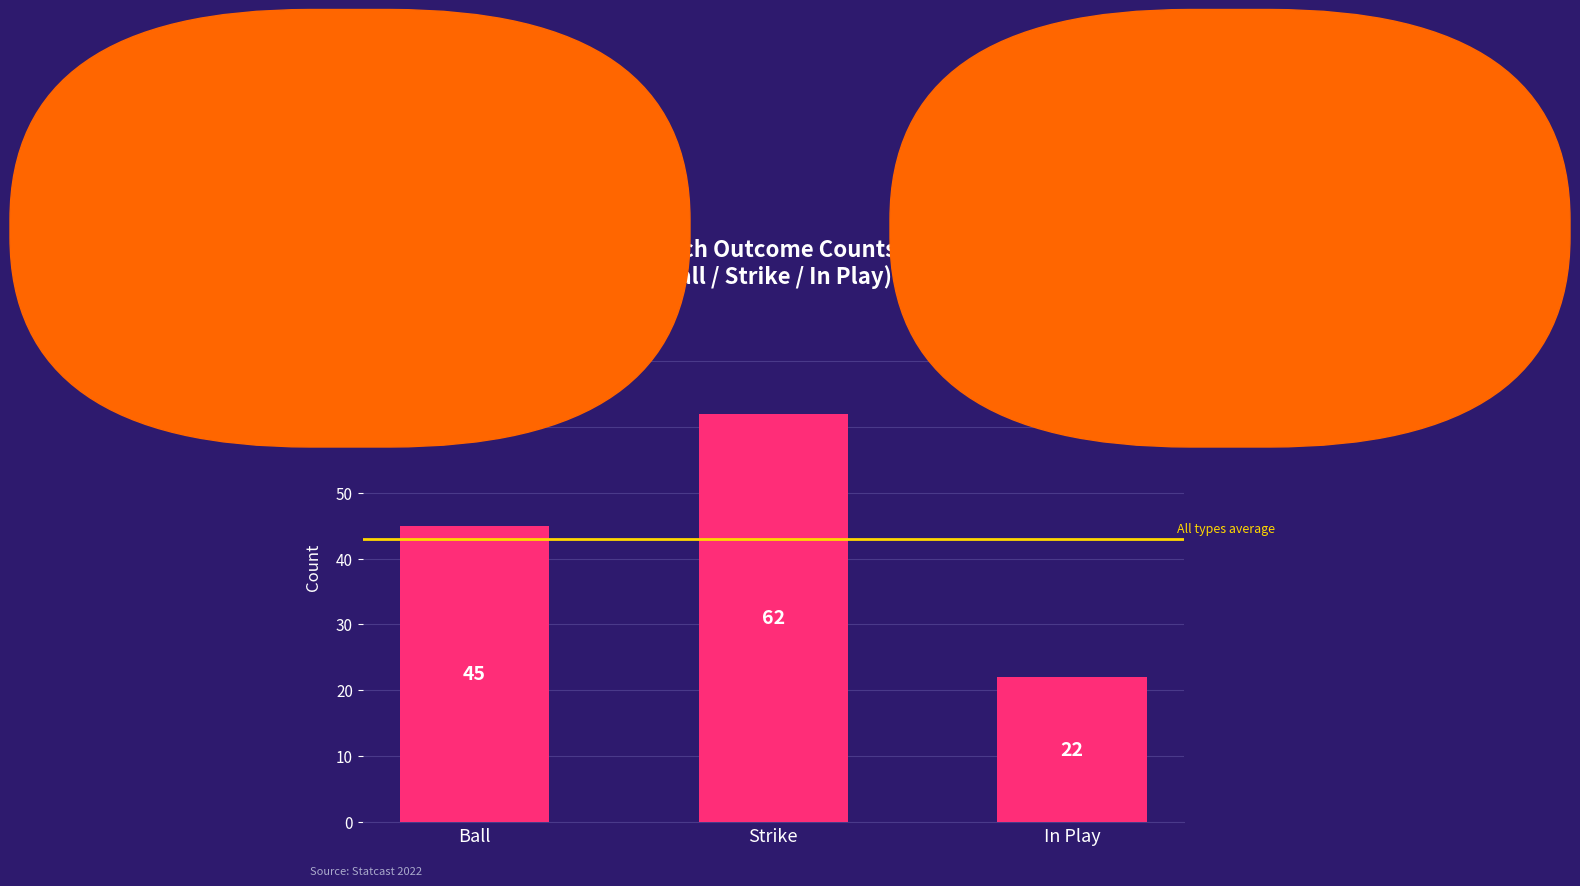

Does the chart contain stacked bars?

No